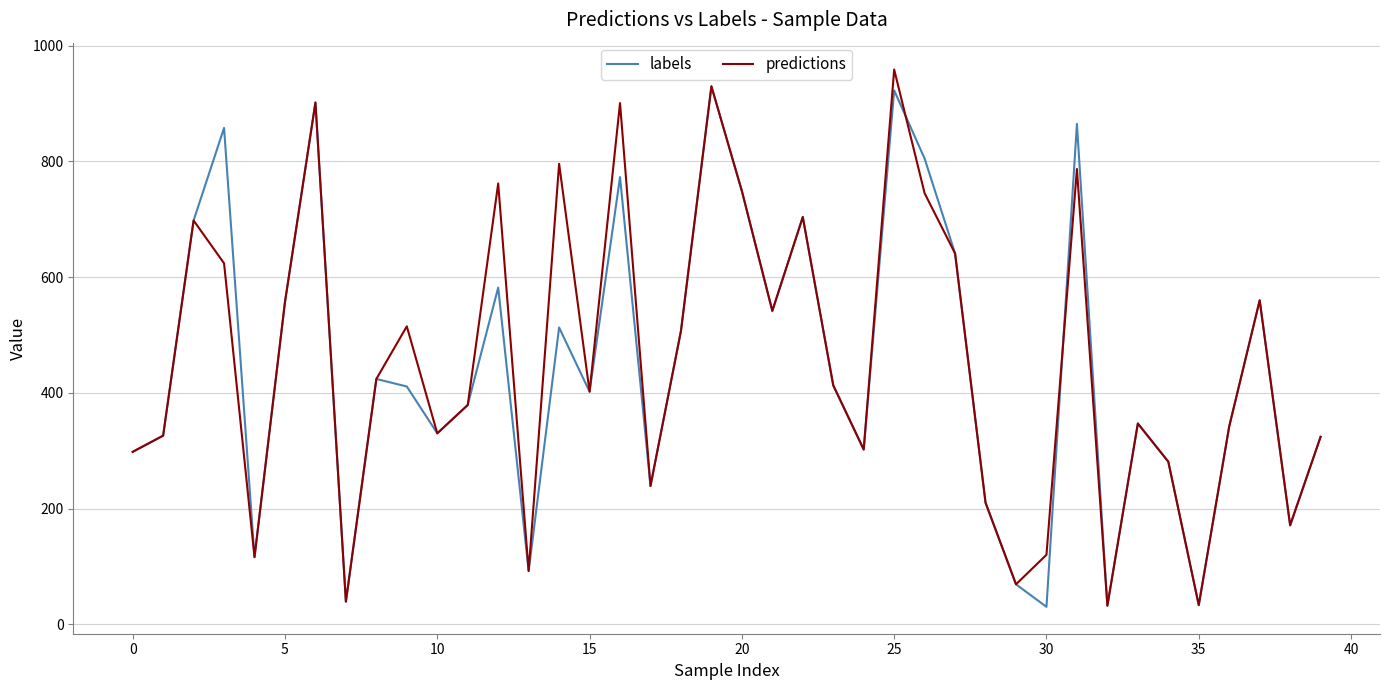

What is the minimum value shown in the chart?

30